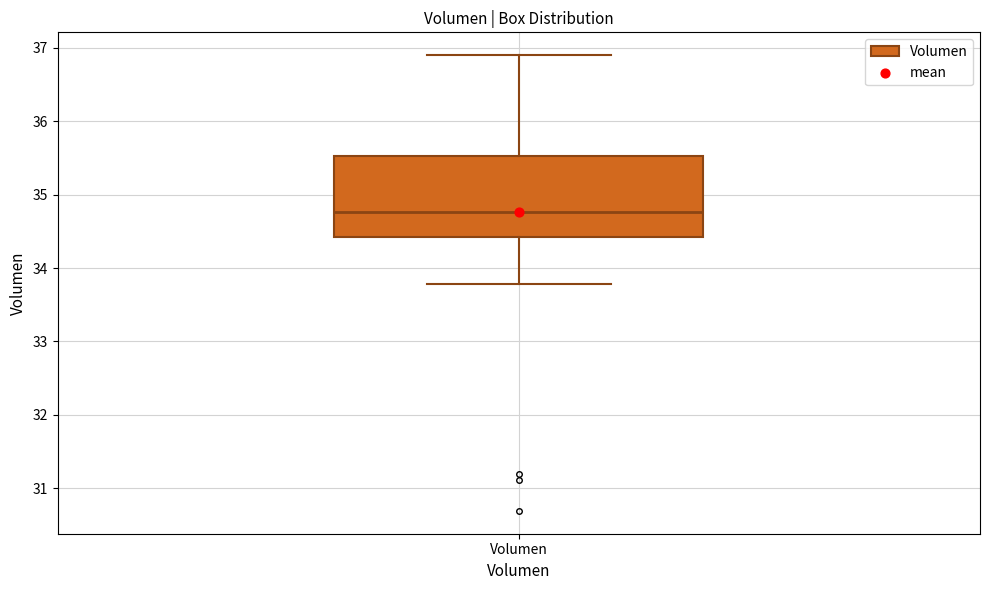

Transcribe this box plot: give where the median line is, the range the box spans, and where the two whiskers end, as read against the y-axis. The values are not printed on the chart, so give them approximately, as read against the axis.

median 34.8, box 34.4 to 35.5, whiskers 33.8 to 36.9